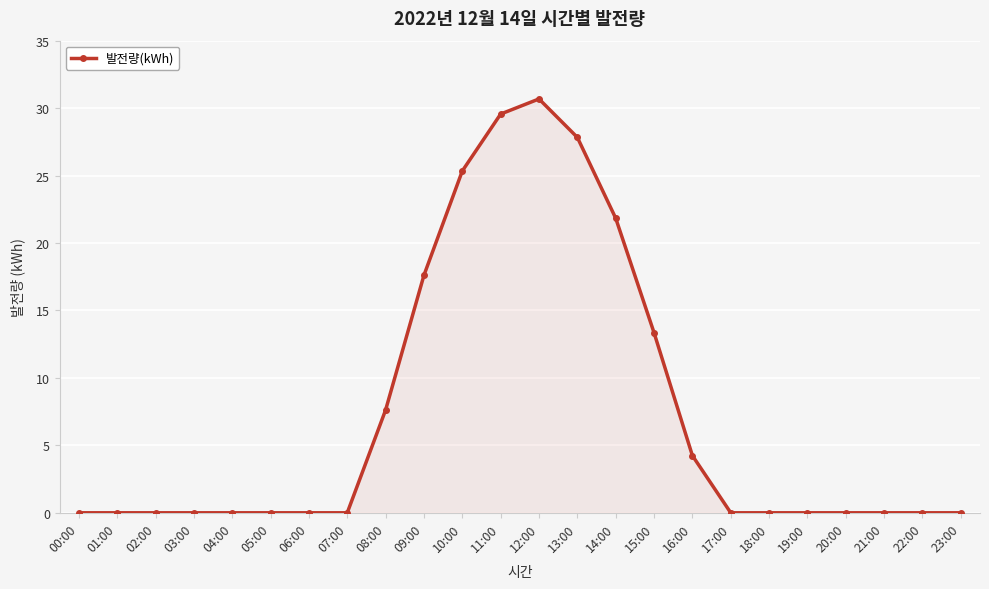

True or false: there are more than 0 points higher than both neighbors.

True